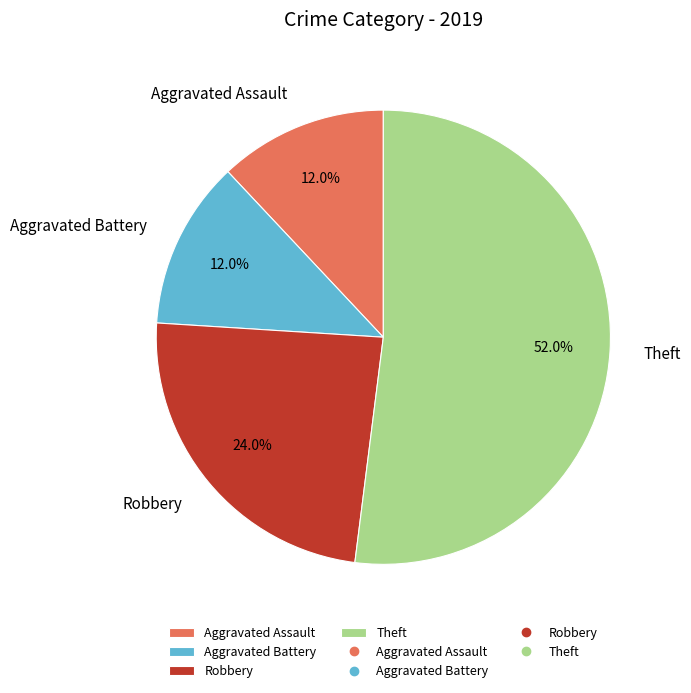

Which category has the biggest portion of the pie?

Theft